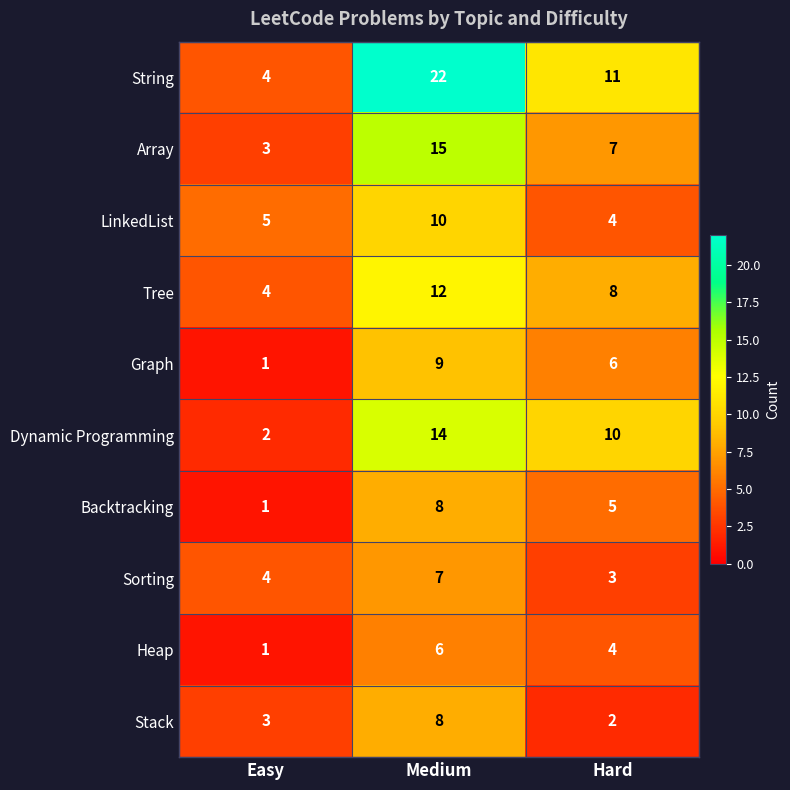

How many Tree values are between 4 and 12?

3